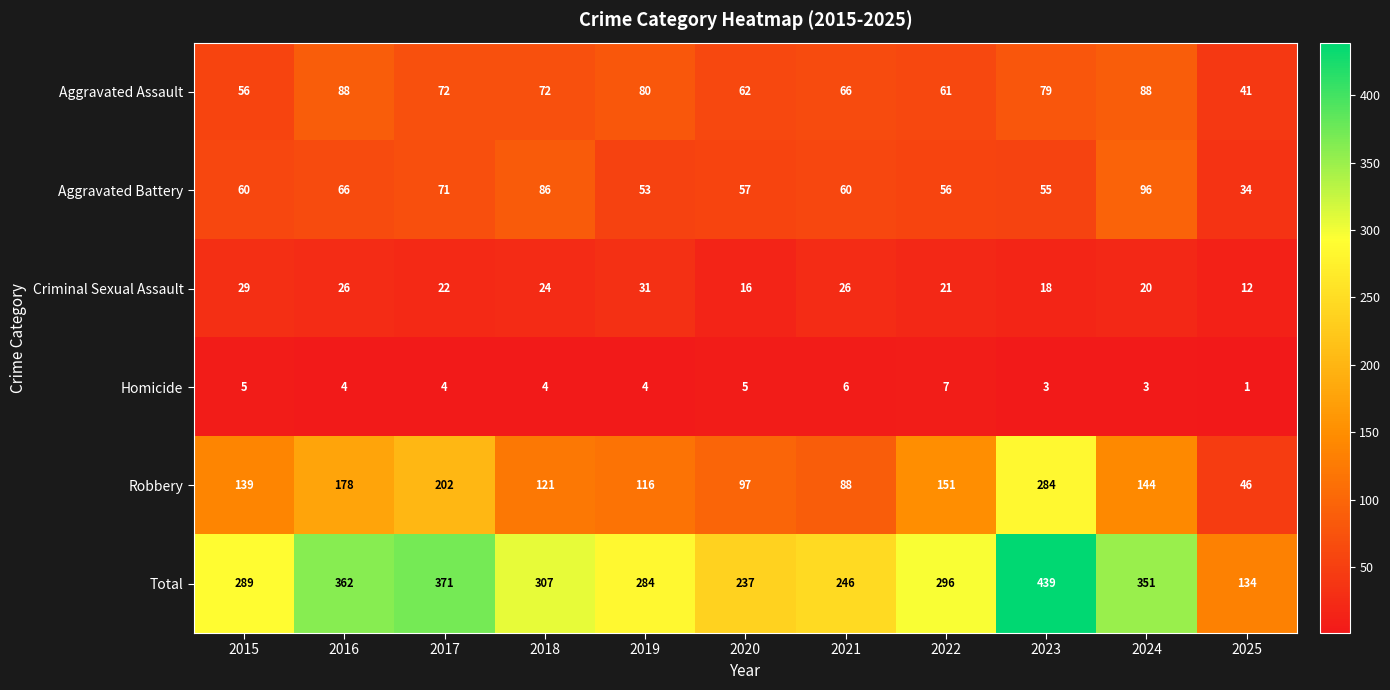

Count the number of categories in the chart.

11